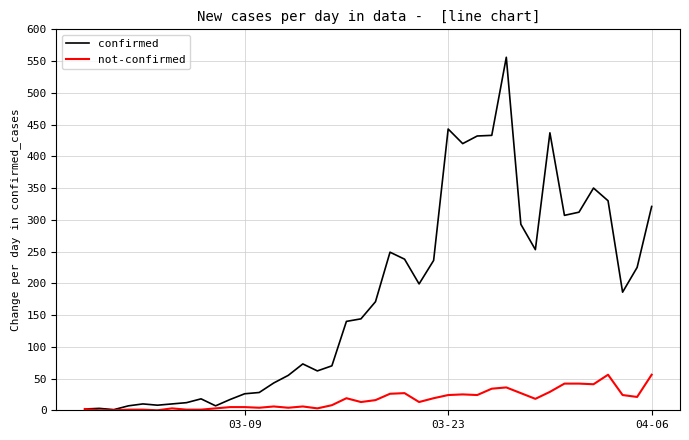

Which series has the largest total across all categories?

confirmed